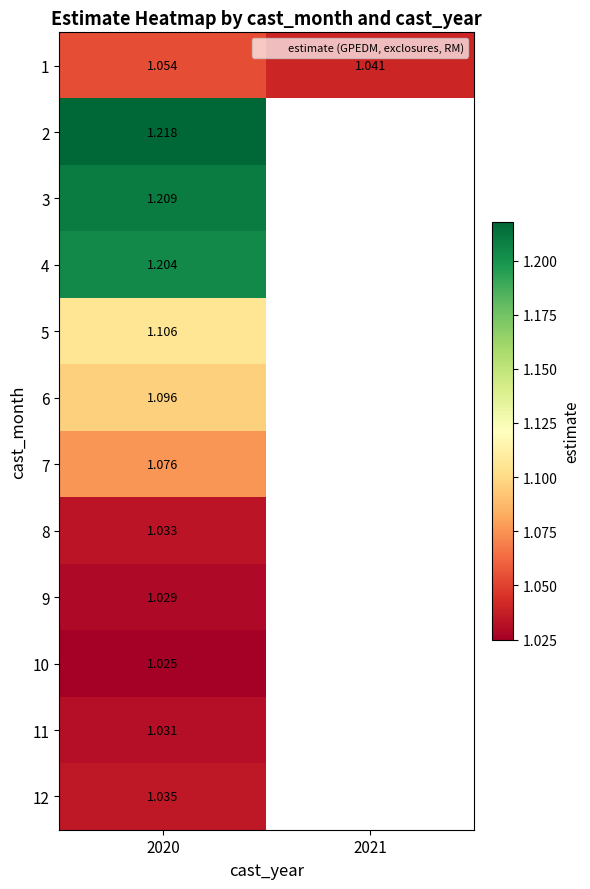

The 12 series shows 1.0 at 2020. True or false?

True